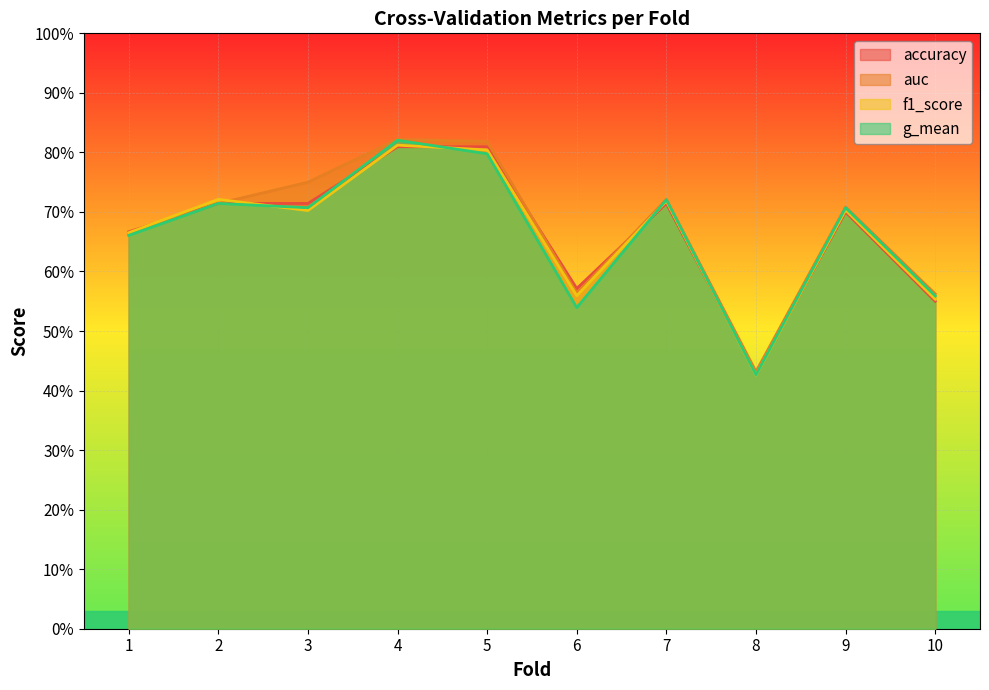

What are all the series names shown in the legend?

accuracy, auc, f1_score, g_mean